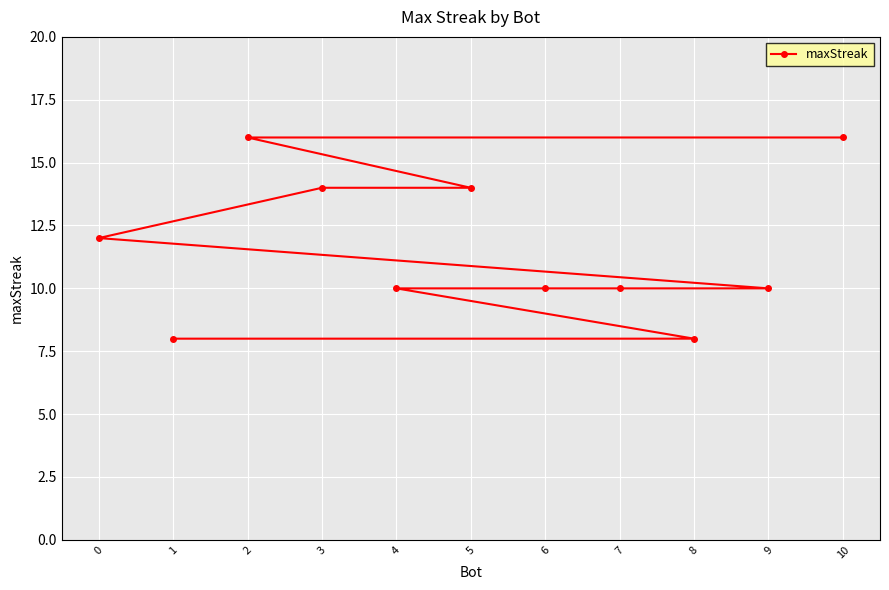

Rank the categories by value from lowest to highest.

8, 1, 9, 7, 6, 4, 0, 5, 3, 10, 2